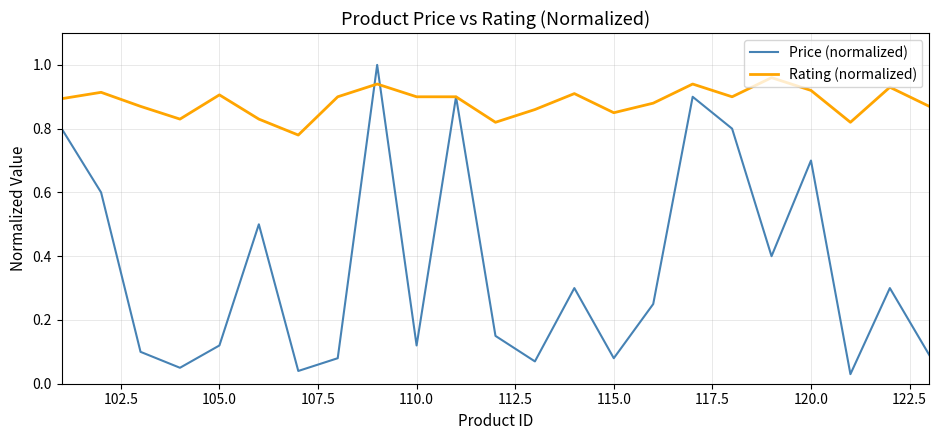

Rank the series by their average value, from lowest to highest.

Price (normalized), Rating (normalized)